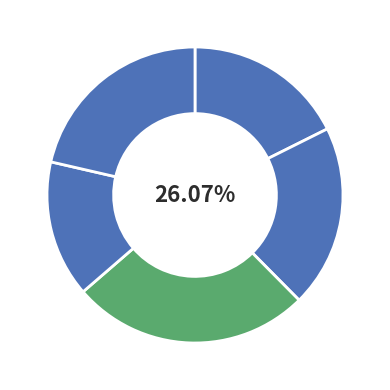

Rank the categories by value from highest to lowest.

B11, B54, B14, in27, cn12